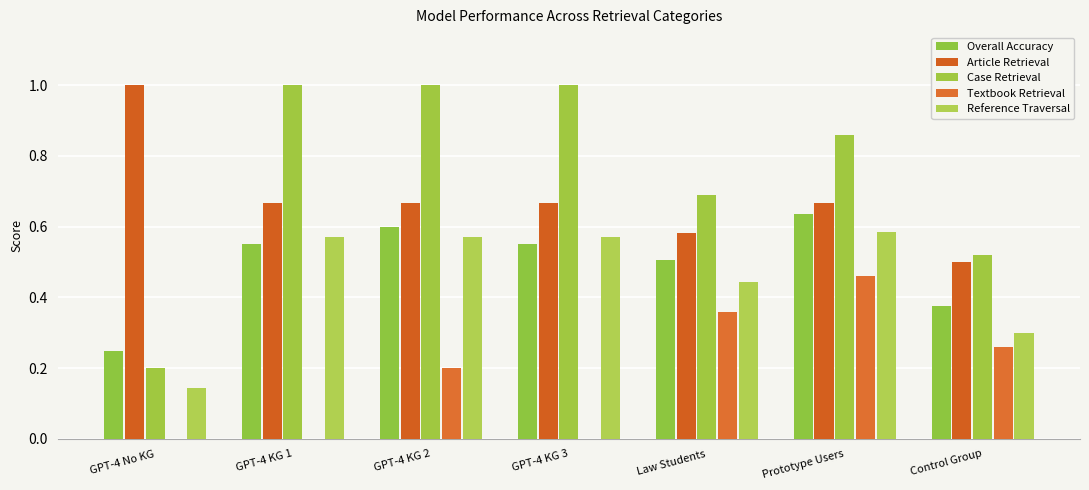

The Reference Traversal series shows 0.3 at Control Group. True or false?

True